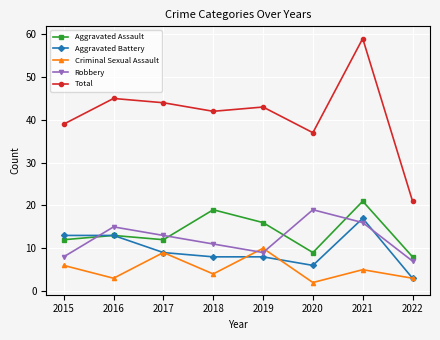

At which label does Aggravated Battery reach its peak?

2021